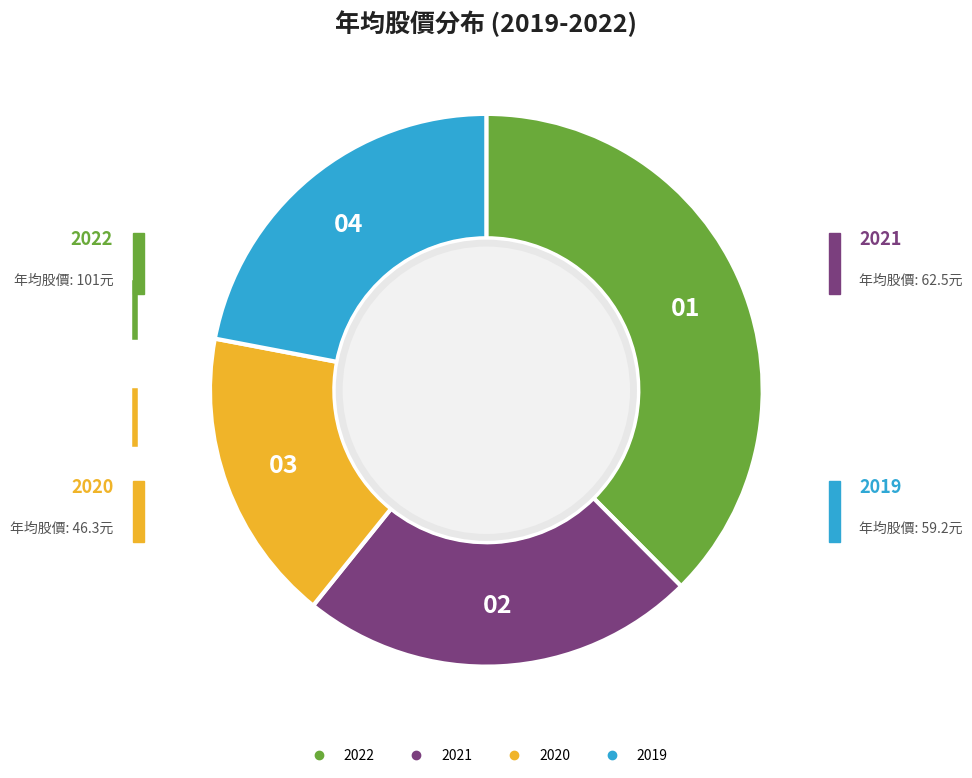

Count the number of slices in the pie.

4